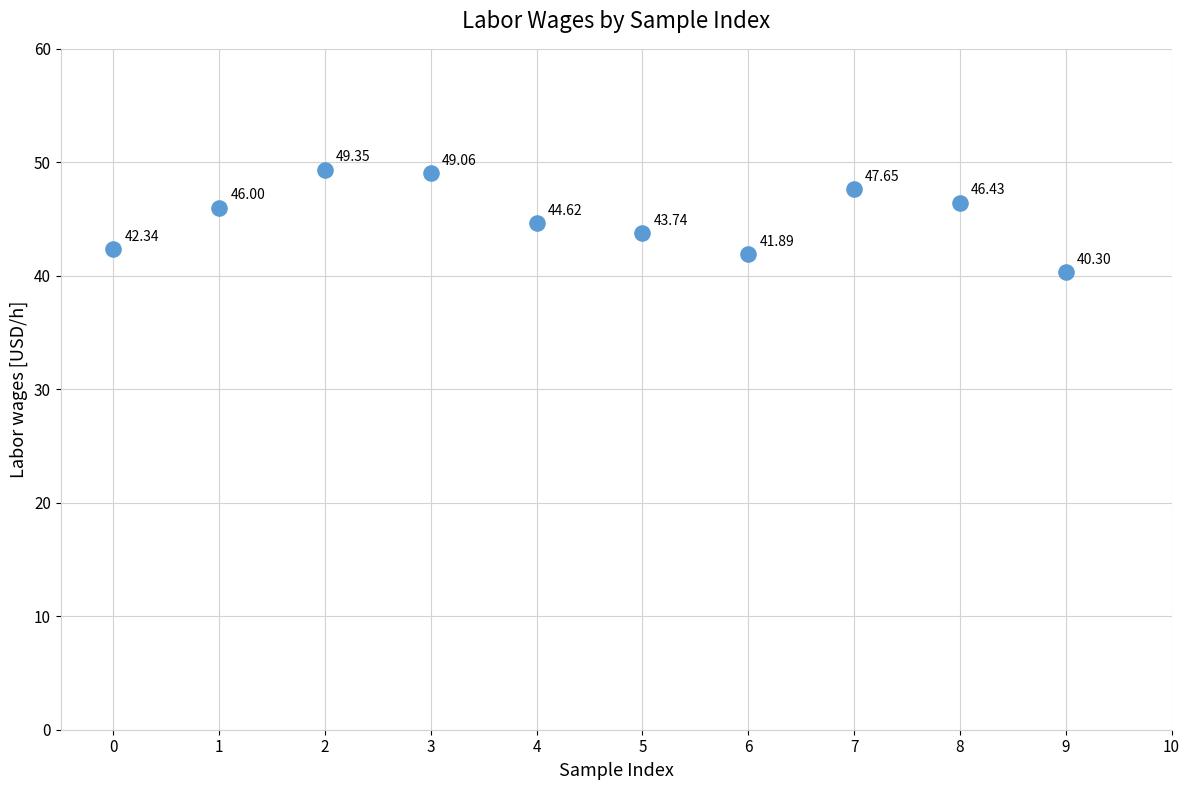

What is the average Y value?

45.1